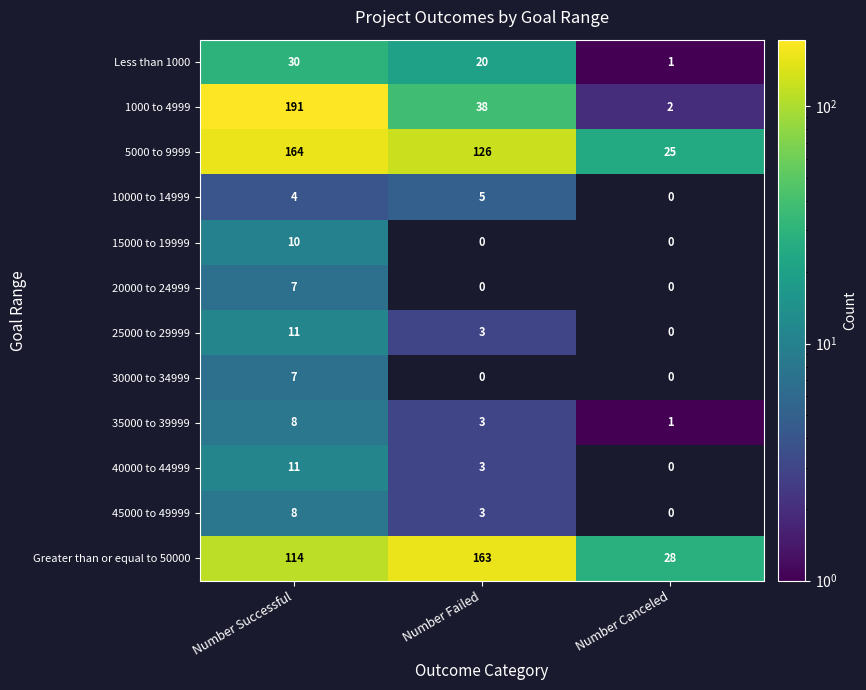

What is the total value across all series at Number Successful?

565